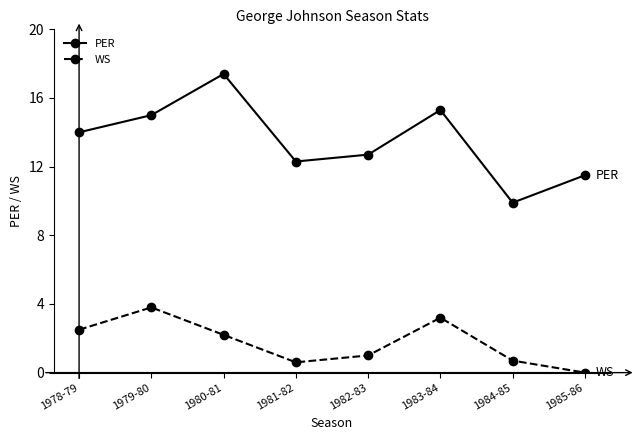

What is the label of the 2nd point from the right?

1984-85